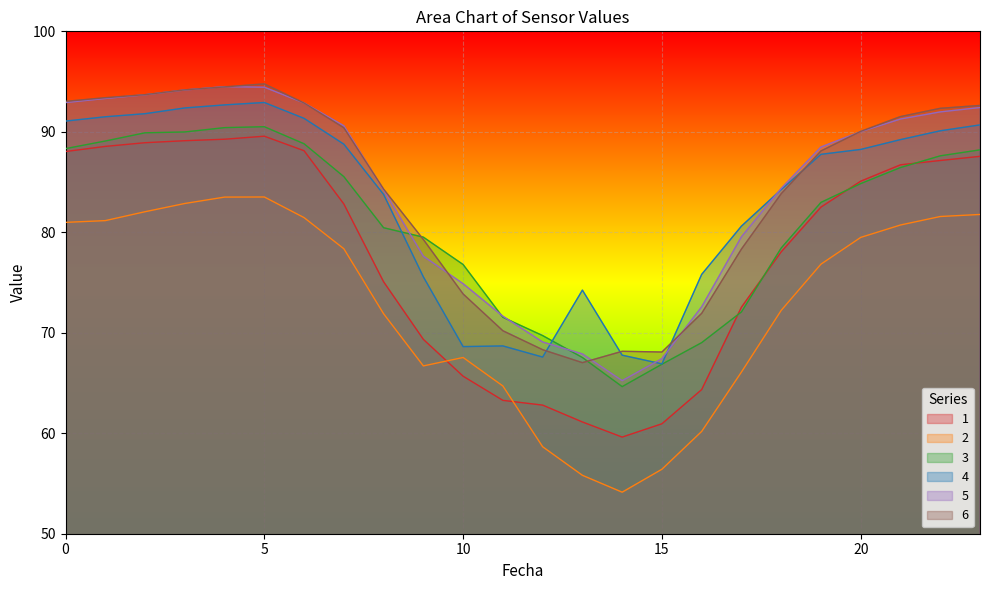

Where is the first local minimum for 3?

14